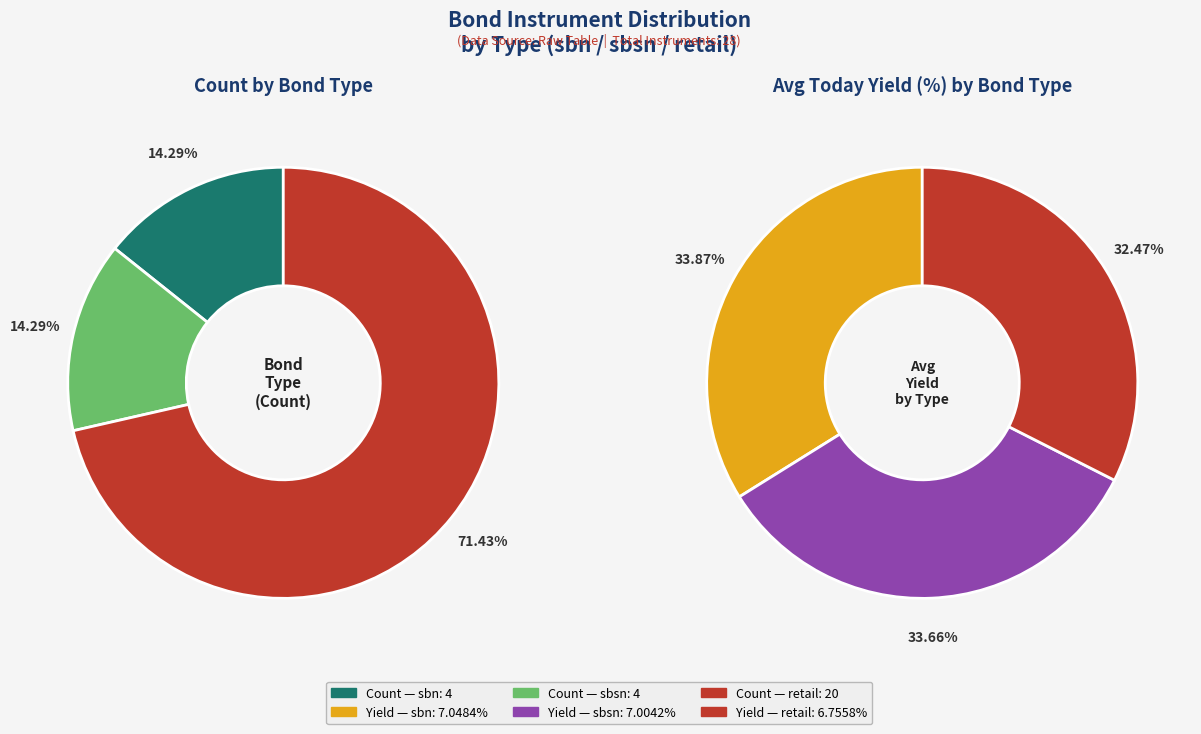

How many slices are in this pie chart?

3